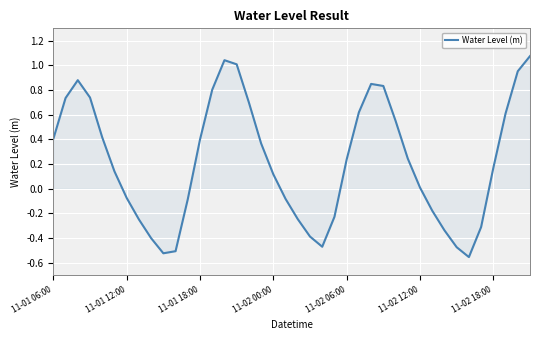

What is the difference between the maximum and minimum values?

1.6